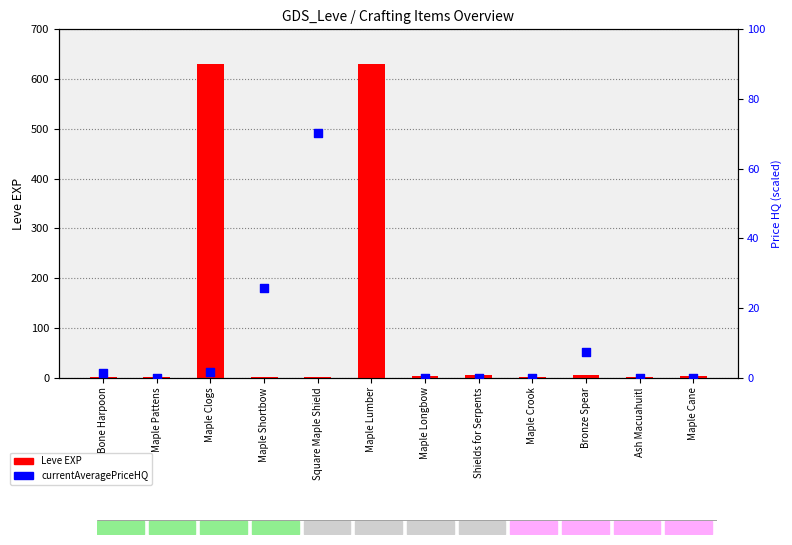

Which series has the largest total across all categories?

Leve EXP